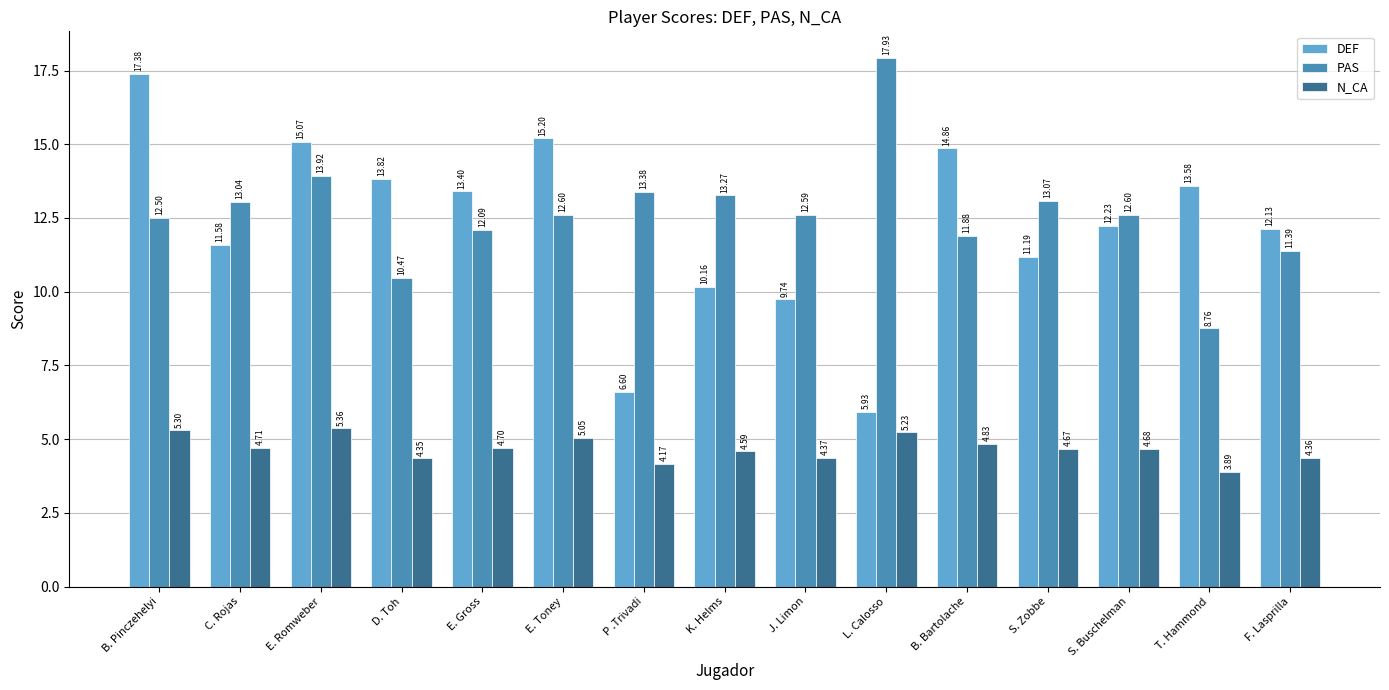

Are the bars grouped side by side (vs. stacked)?

Yes